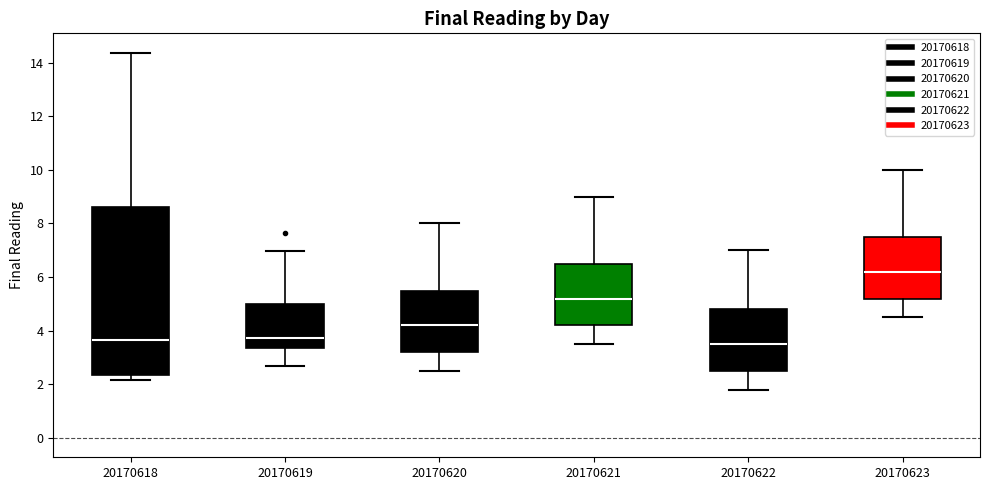

Reading left to right, transcribe this box plot: for each box, give where its median line is, the range the box spans, and where its two whiskers end, as read against the y-axis. The values are not printed on the chart, so give them approximately, as read against the axis.

20170618: median 3.6, box 2.4 to 8.6, whiskers 2.2 to 14.4
20170619: median 3.8, box 3.4 to 5.0, whiskers 2.6 to 7.0
20170620: median 4.2, box 3.2 to 5.6, whiskers 2.6 to 8.0
20170621: median 5.2, box 4.2 to 6.6, whiskers 3.6 to 9.0
20170622: median 3.6, box 2.6 to 4.8, whiskers 1.8 to 7.0
20170623: median 6.2, box 5.2 to 7.6, whiskers 4.6 to 10.0